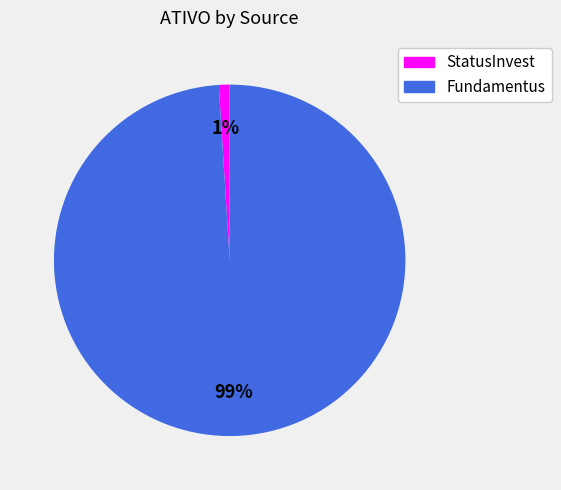

How many segments does this pie chart have?

2